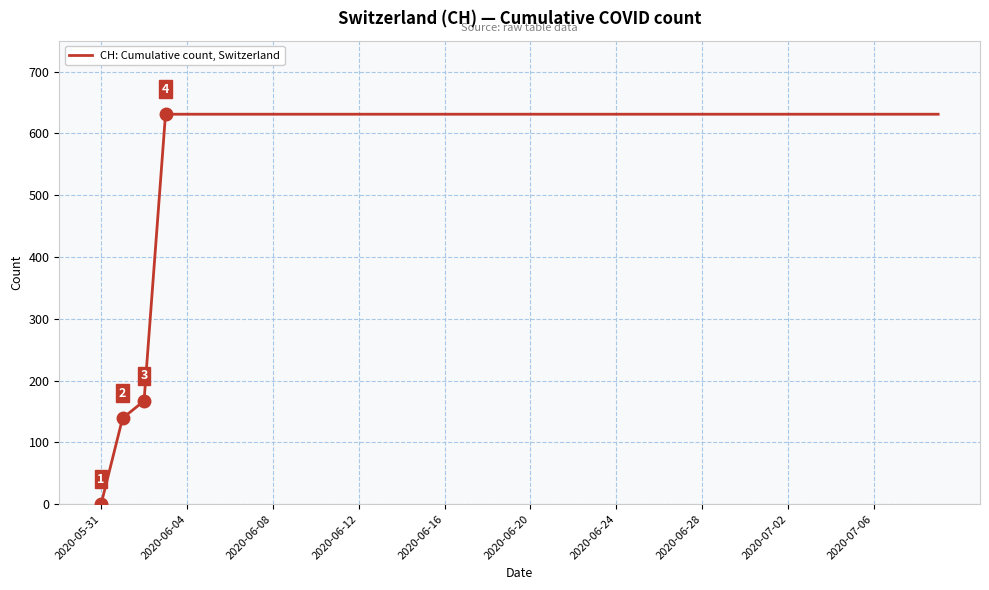

What is the difference between the maximum and minimum values?

631